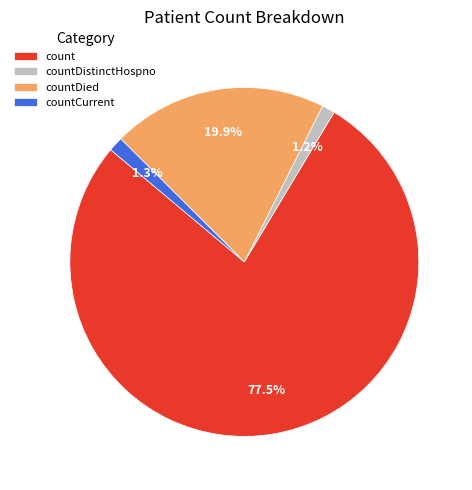

Between countCurrent and count, which is larger?

count